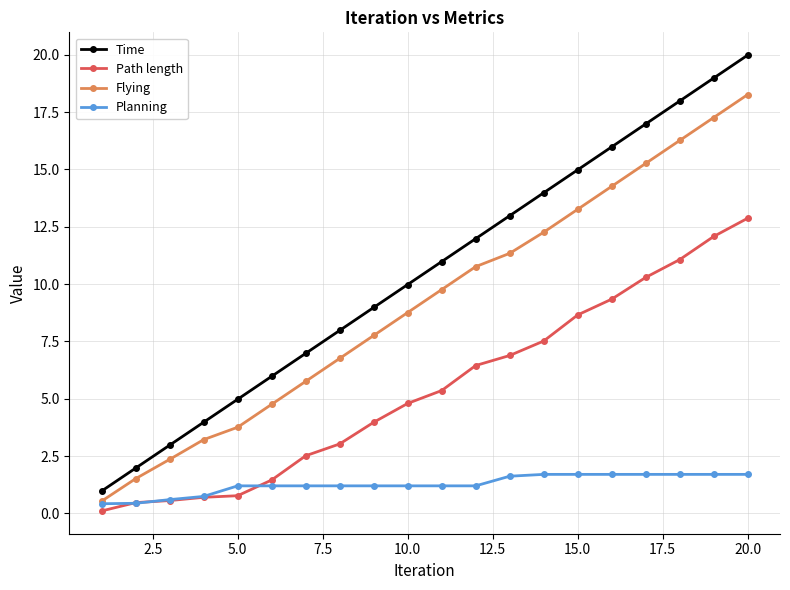

Which series has the widest spread of values?

Time